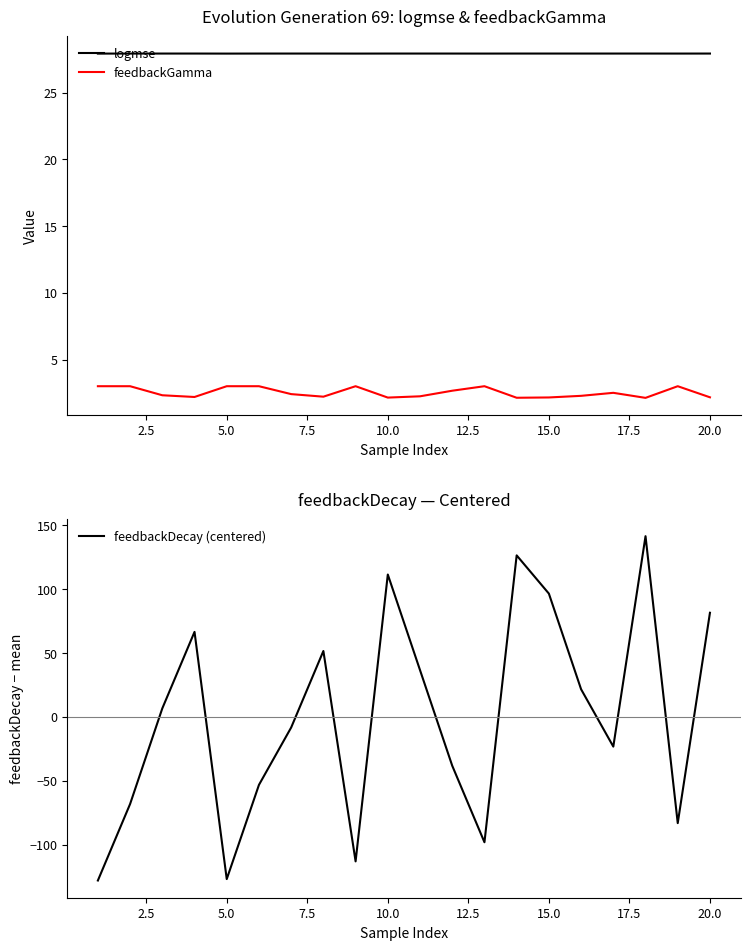

What is the lowest value of the logmse series?

27.9